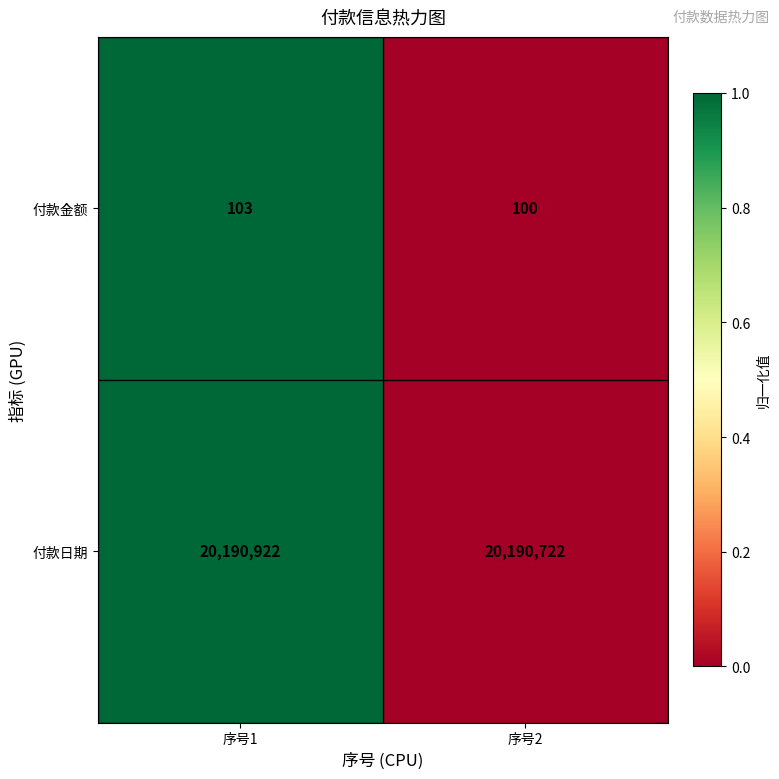

Which series has the largest range (max minus min)?

付款日期